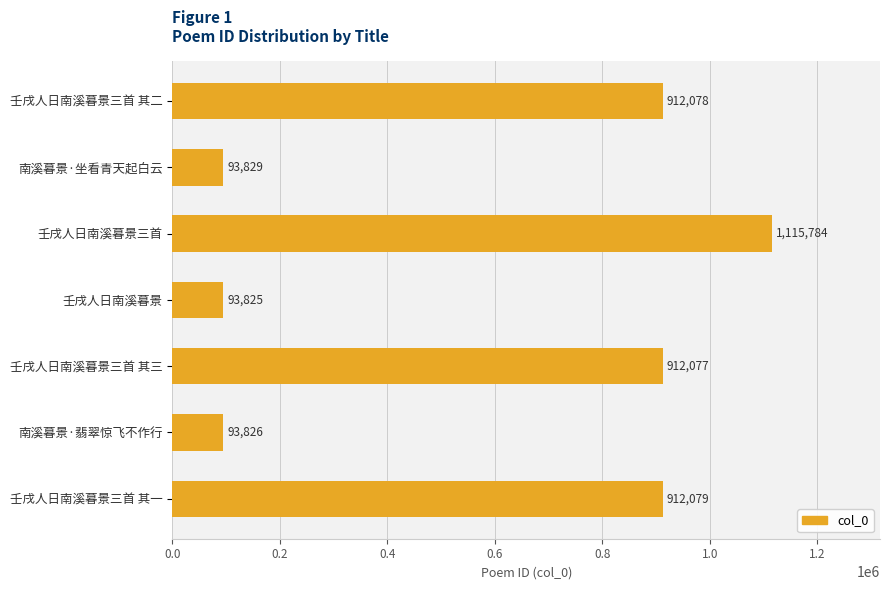

Reading top to bottom, extract all data points from this chart.

壬戌人日南溪暮景三首 其二=912078	南溪暮景·坐看青天起白云=93829	壬戌人日南溪暮景三首=1115784	壬戌人日南溪暮景=93825	壬戌人日南溪暮景三首 其三=912077	南溪暮景·翡翠惊飞不作行=93826	壬戌人日南溪暮景三首 其一=912079